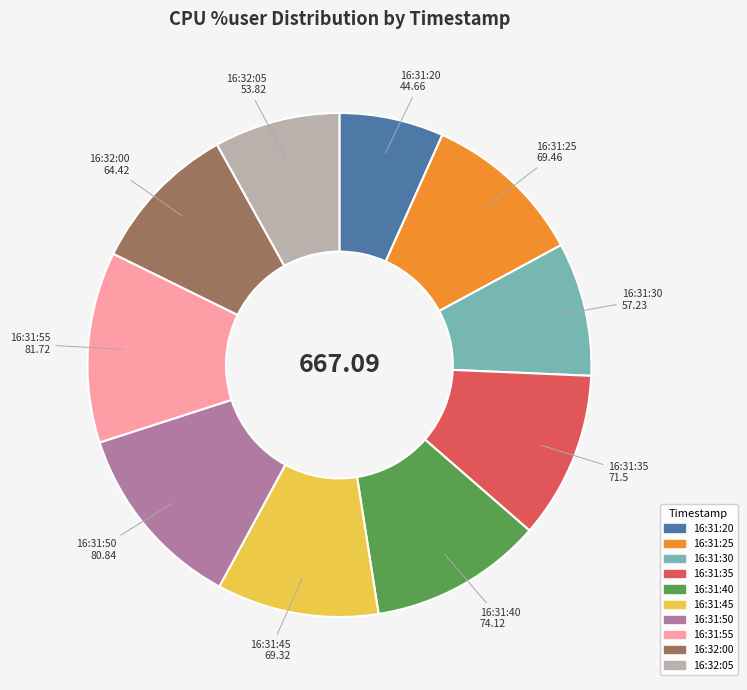

Which has a higher value, 16:31:35 or 16:32:05?

16:31:35